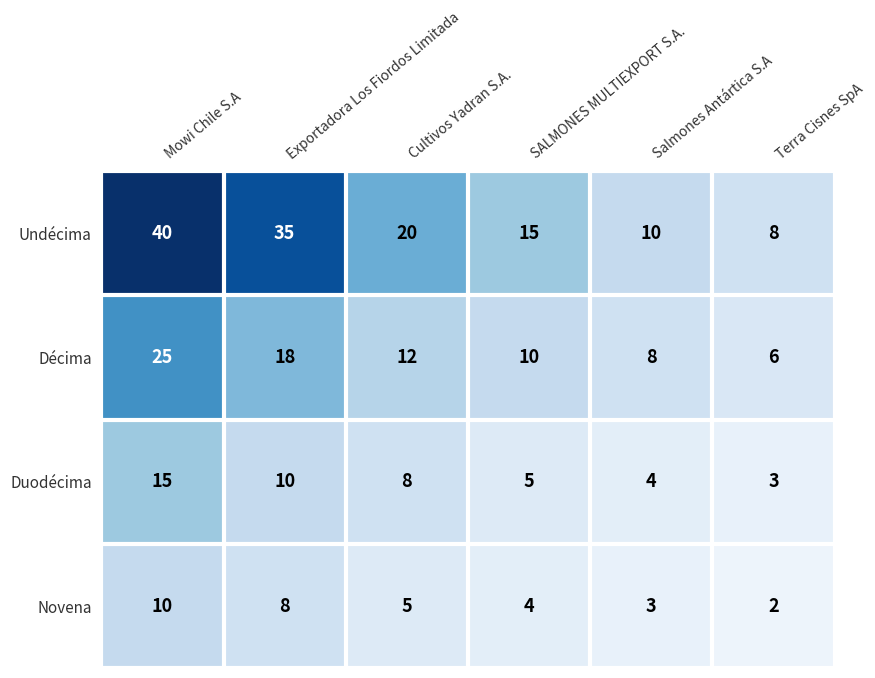

At how many categories does at least one series exceed 34?

2